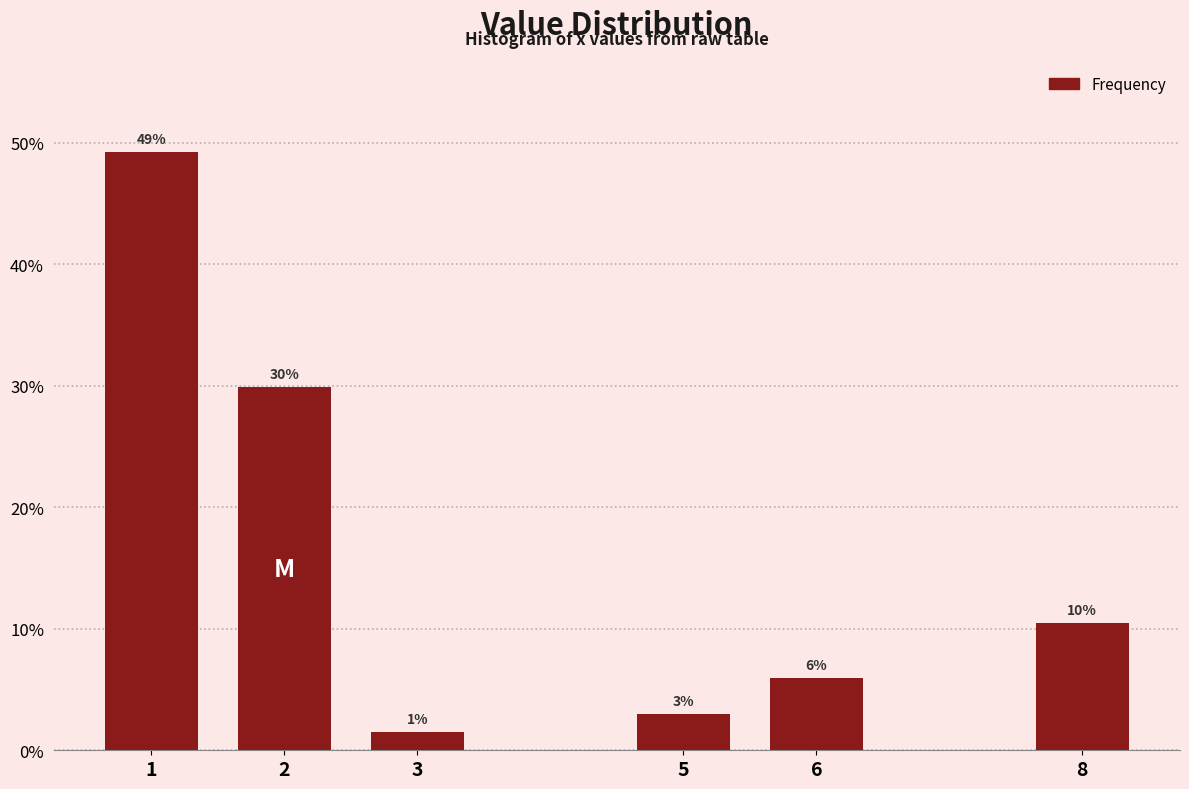

What is the value of the 3rd bar from the left?

1.5